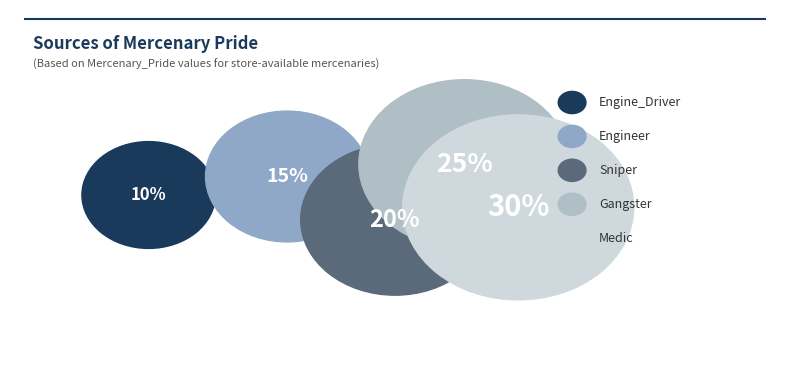

To the nearest percent, what percentage of the pie is Gangster?

25%